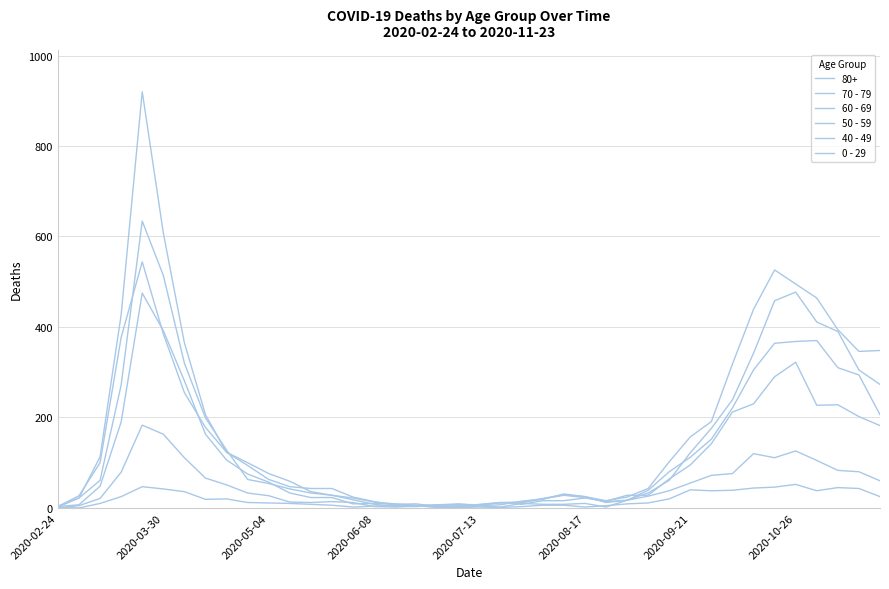

What is the difference between the maximum and minimum values in the 40 - 49 series?

183